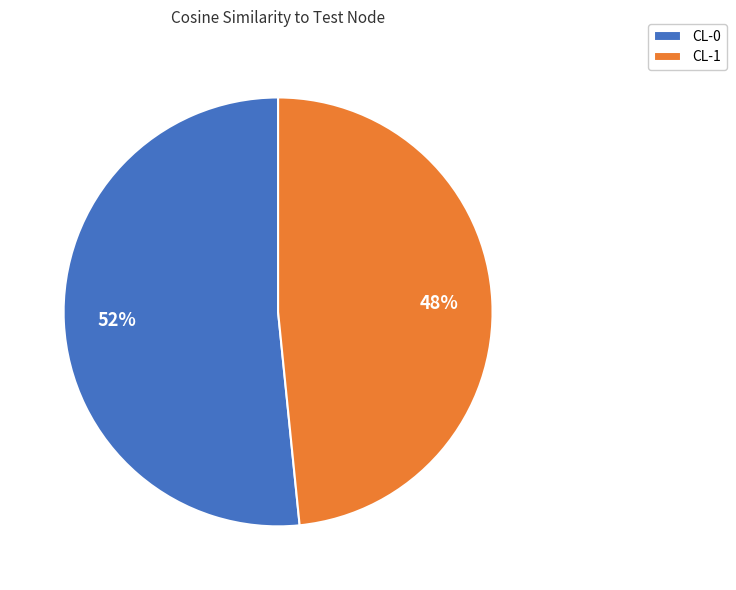

How many slices are in this pie chart?

2